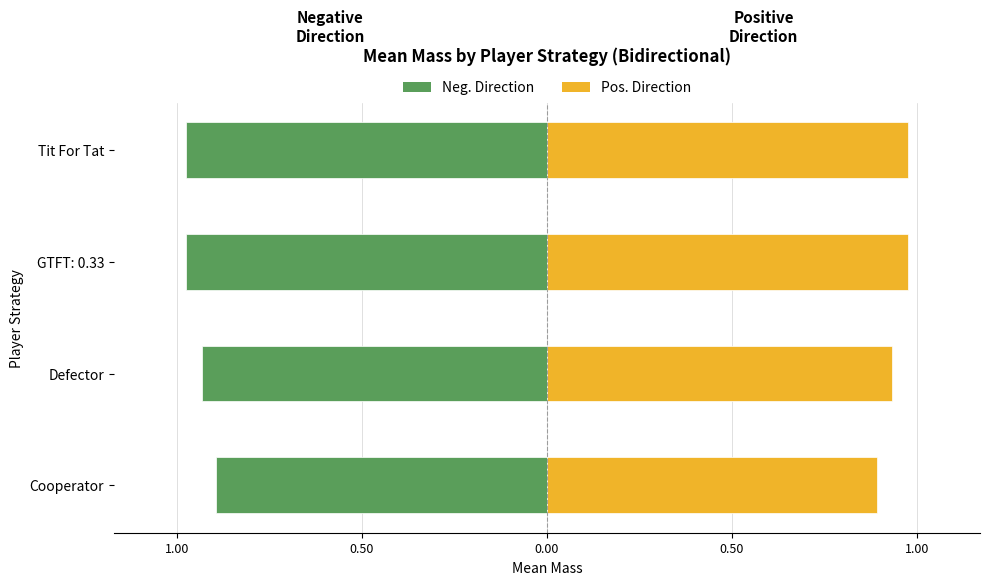

At how many categories does at least one series exceed 0?

4